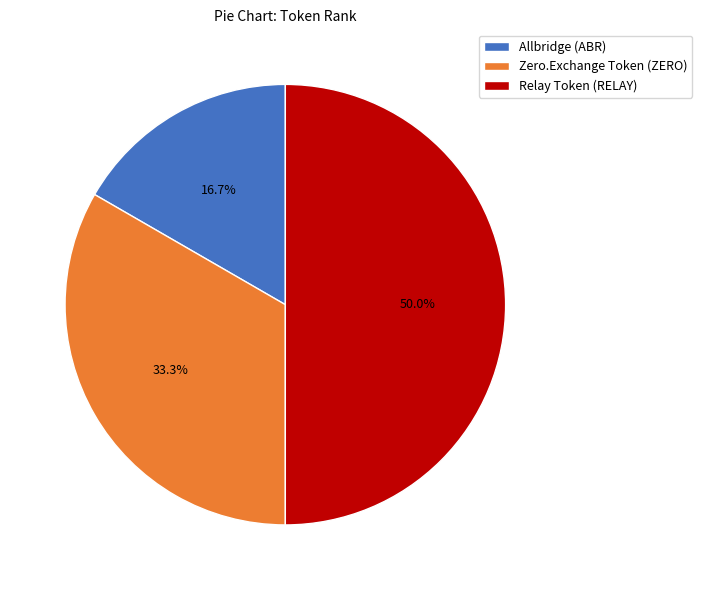

Is it true that Allbridge (ABR) is 5% of the pie?

False